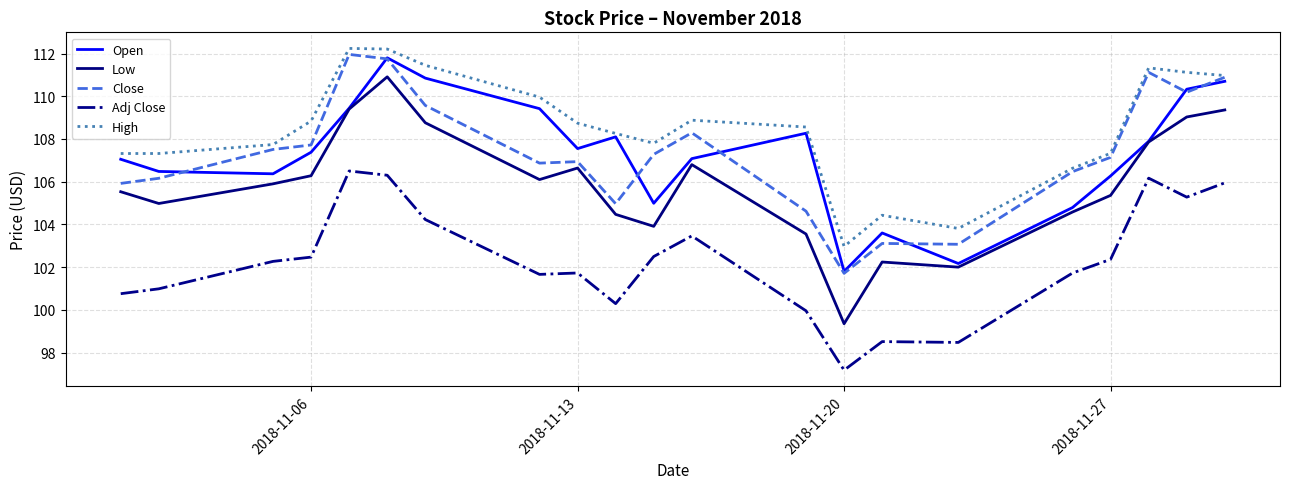

True or false: Open and High intersect in this chart.

False